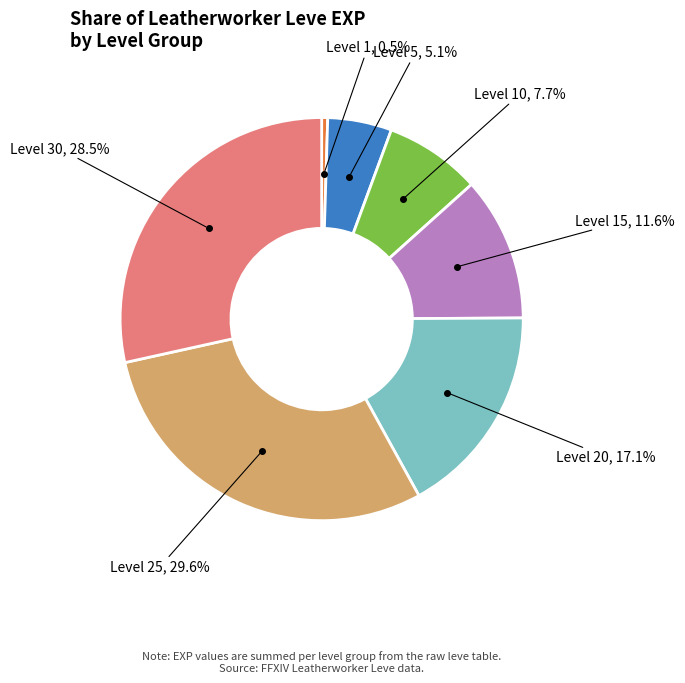

Does any single category account for the majority?

No